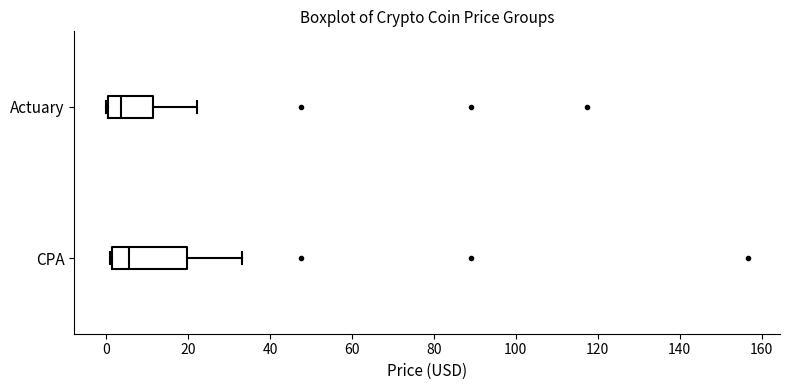

Reading bottom to top, read every box against the x-axis: the position of its median line, the range the box covers, and the ends of its whiskers. The values are not printed on the chart, so give them approximately, as read against the axis.

CPA: median 6, box 2 to 20, whiskers 0 to 34
Actuary: median 4, box 0 to 12, whiskers 0 to 22